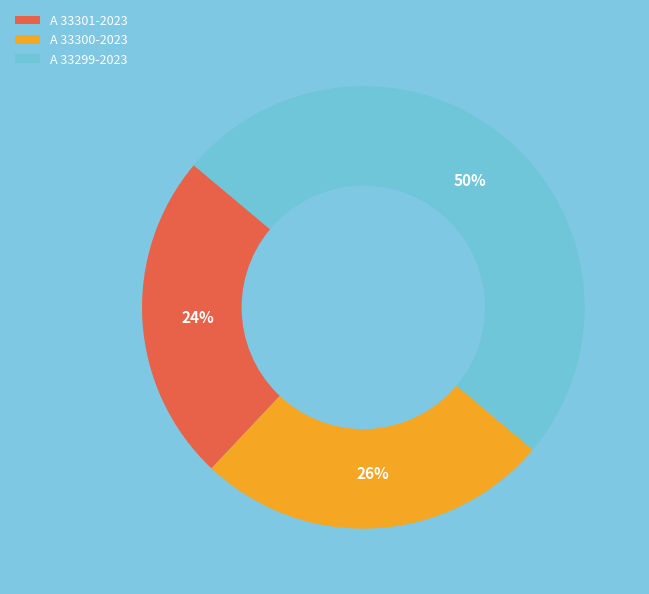

What percentage is the A 33299-2023 slice, to the nearest percent?

50%